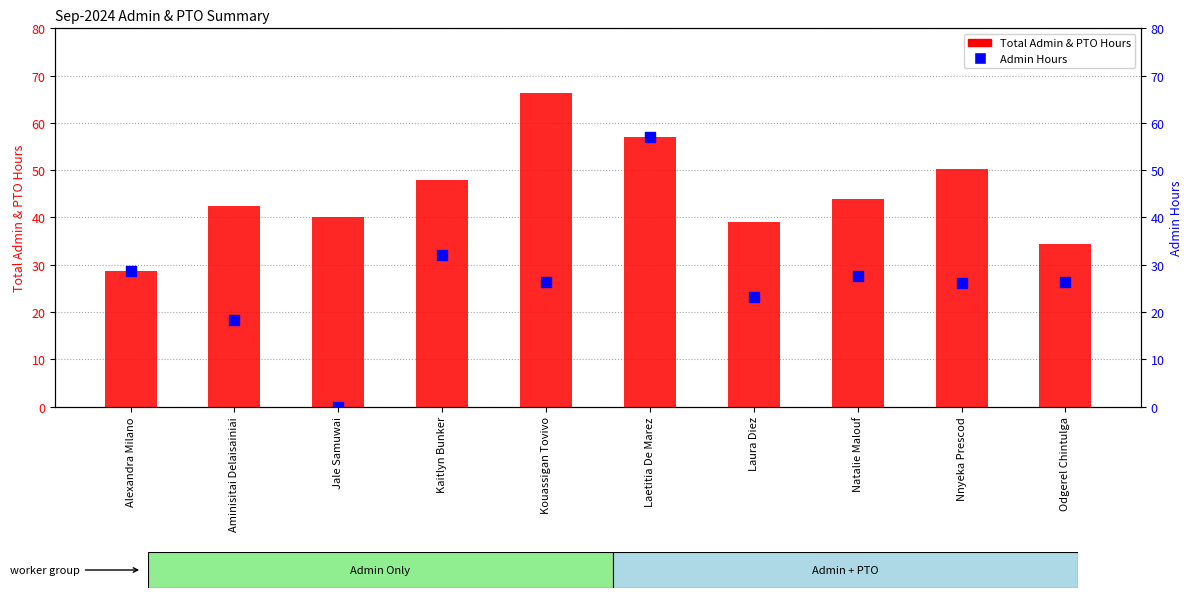

What is the total value across all series at Laetitia De Marez?

114.0